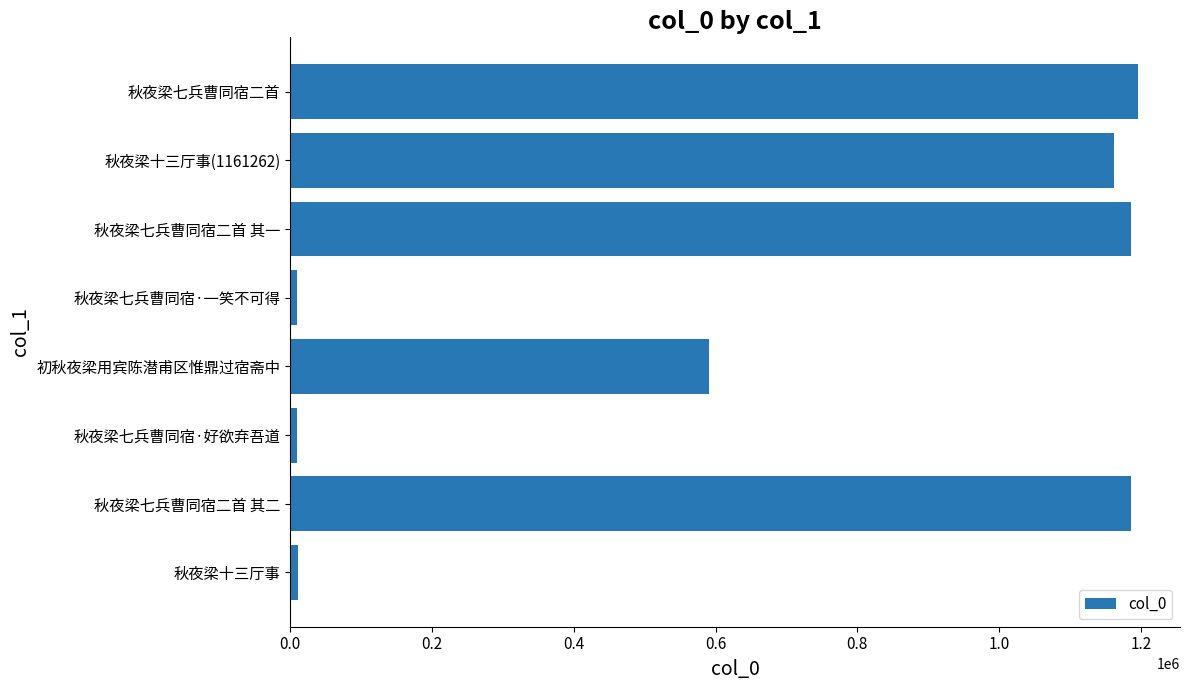

What is the change in value from 秋夜梁七兵曹同宿二首 其二 to 初秋夜梁用宾陈潜甫区惟鼎过宿斋中?

-594905